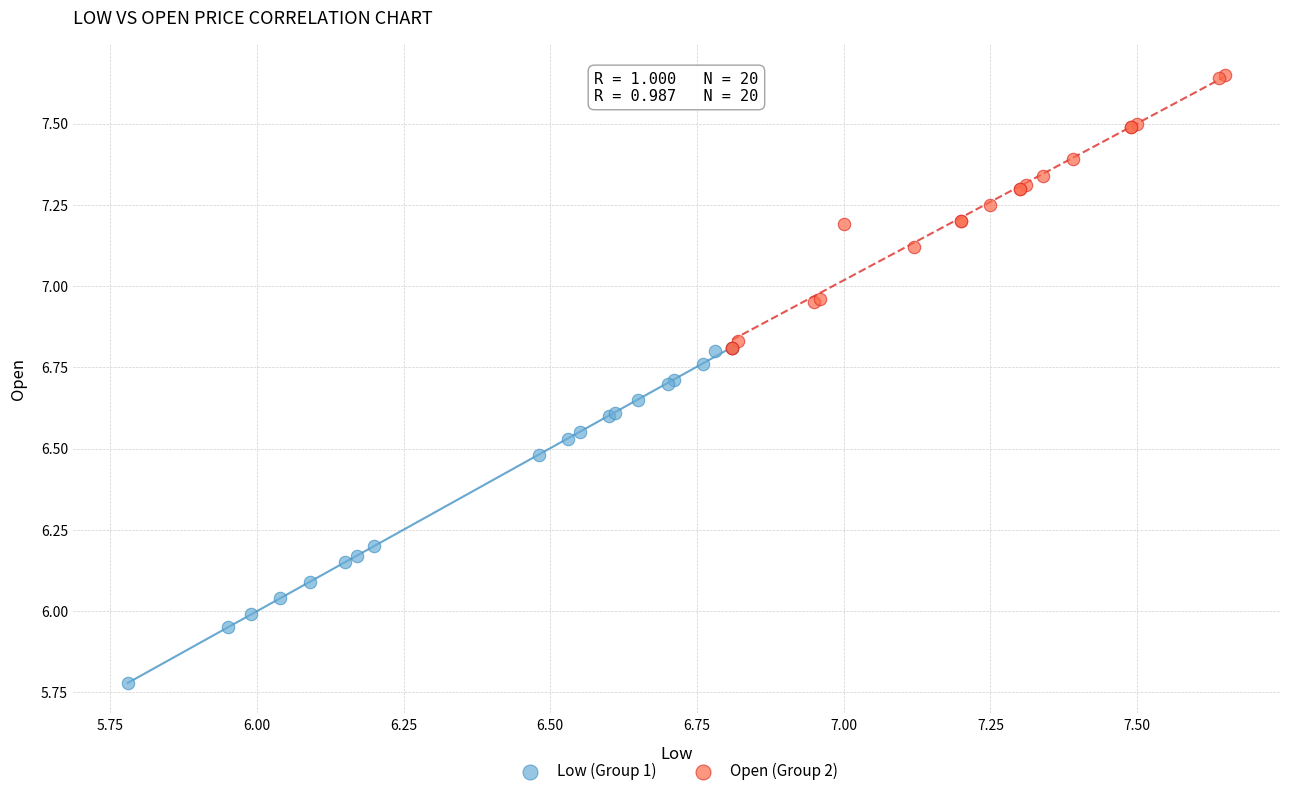

Which series has the widest spread of Y values?

Low (Group 1)